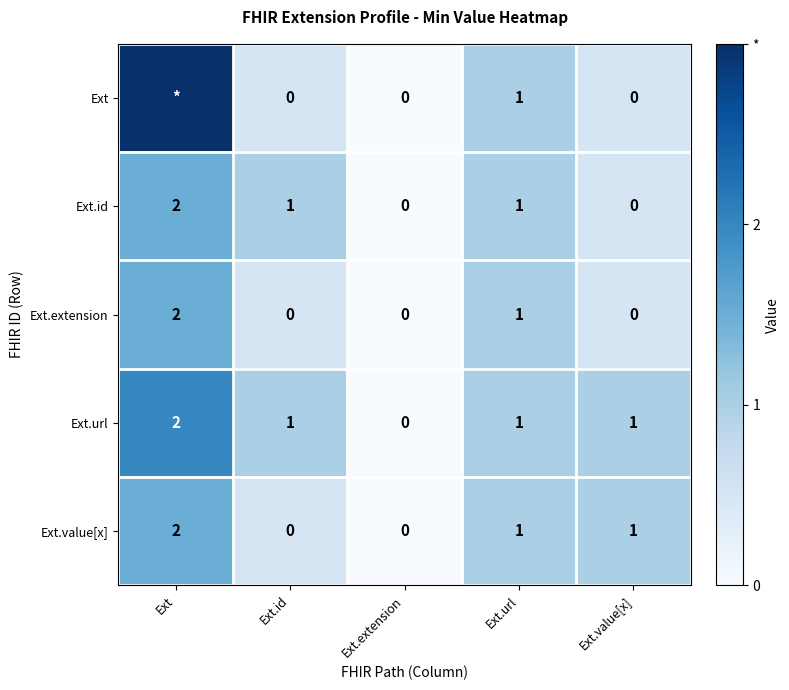

How many Ext.id values are between 0 and 1?

4